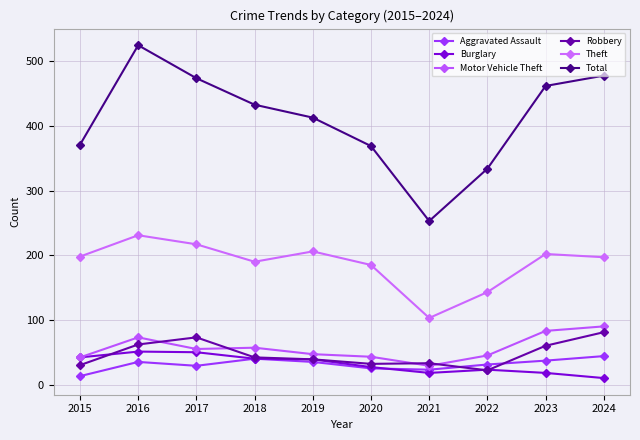

Which has a higher value, 2024 or 2021?

2024